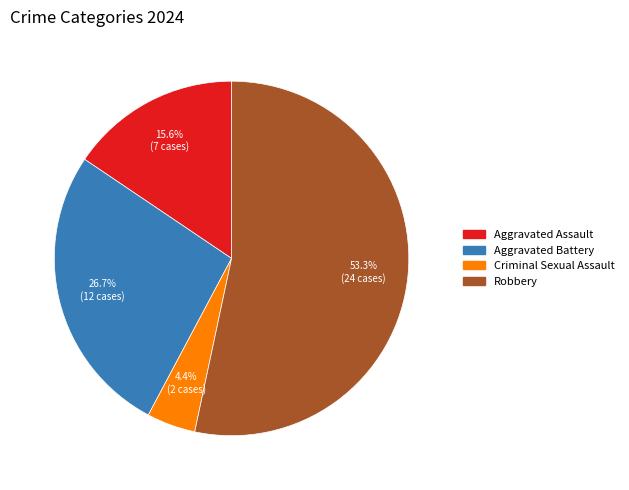

Is it true that Aggravated Battery is 37% of the pie?

False